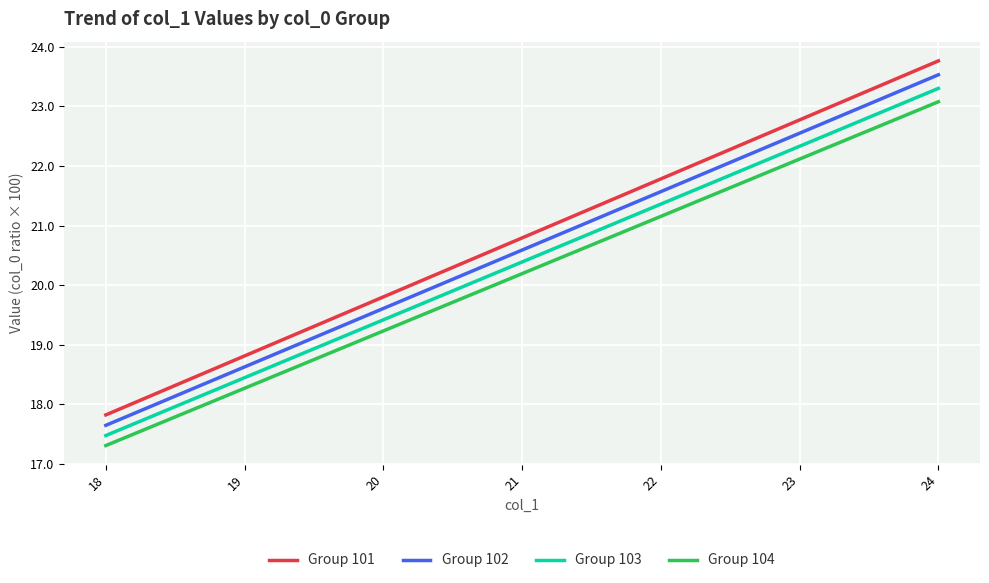

Does the chart display data point markers on the line(s)?

No